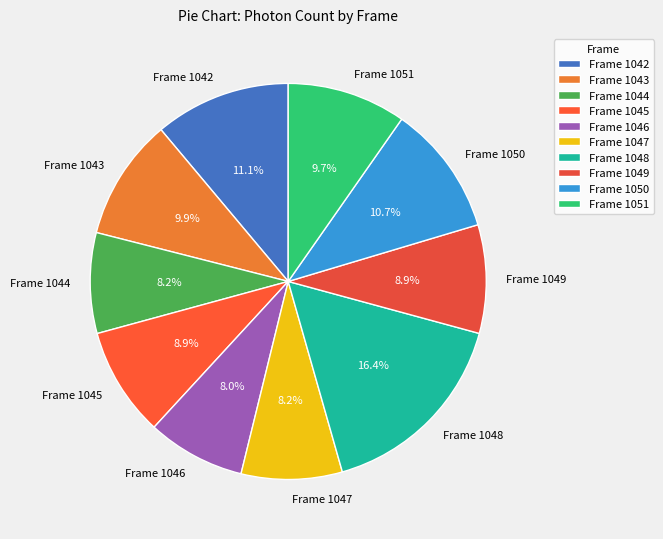

Combined, what portion of the pie is Frame 1042 and Frame 1050?

21.8%